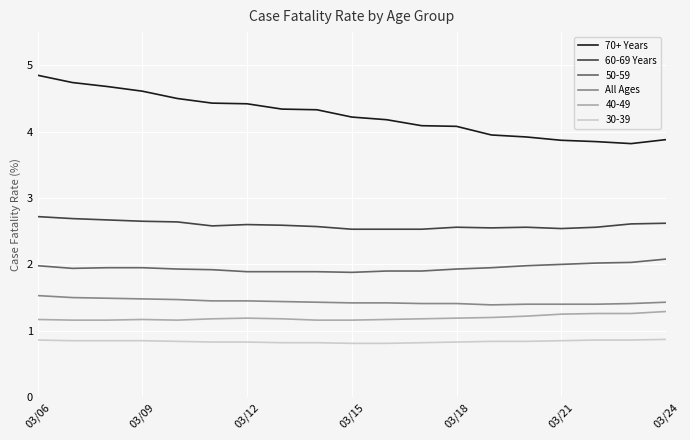

Which series has the largest range (max minus min)?

70+ Years